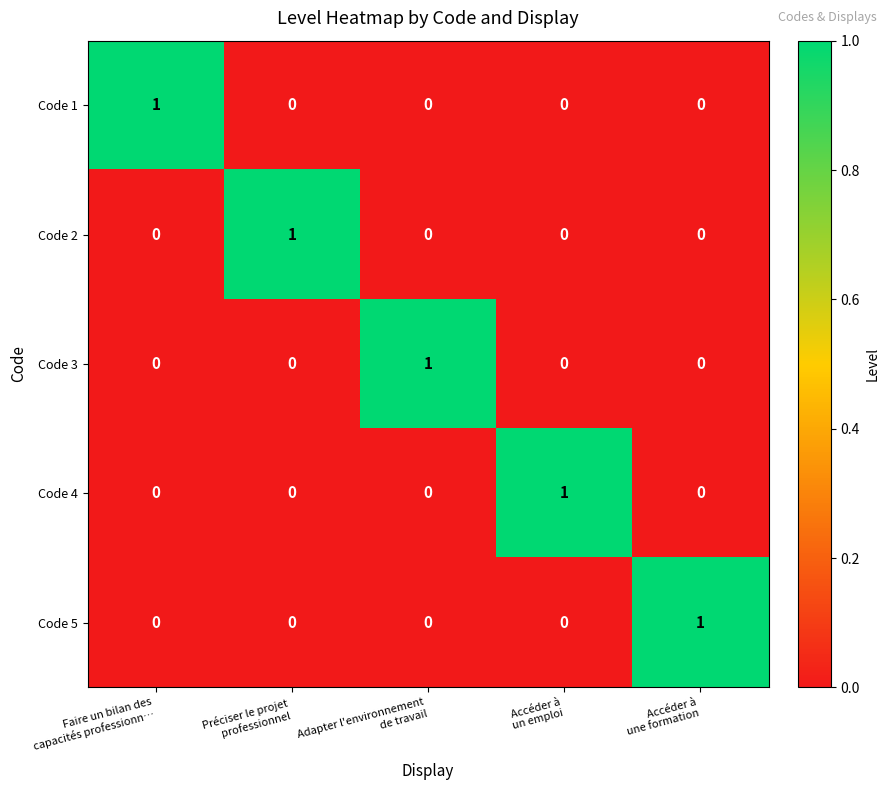

How many Code 3 values are between 0 and 1?

5